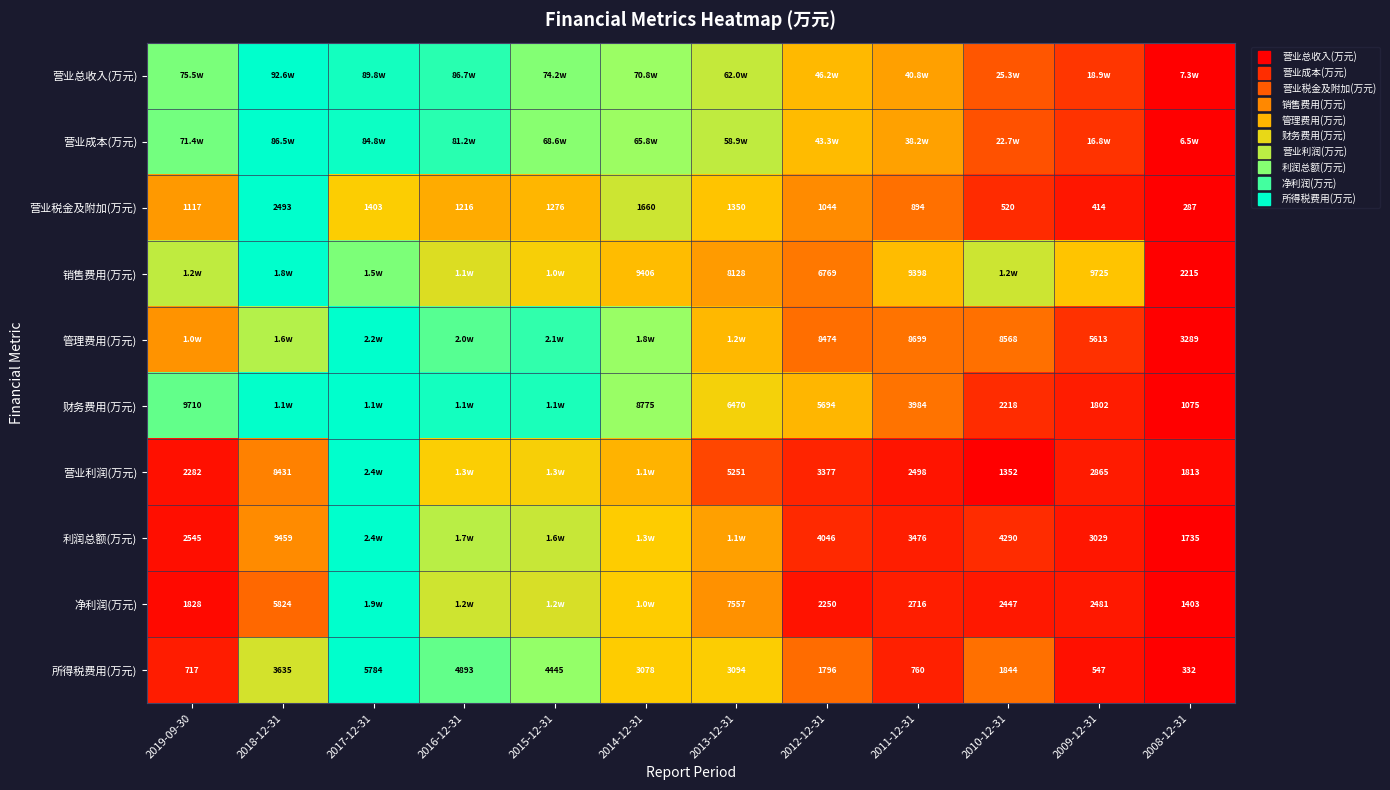

Which category has the highest value in the 利润总额(万元) series?

2017-12-31